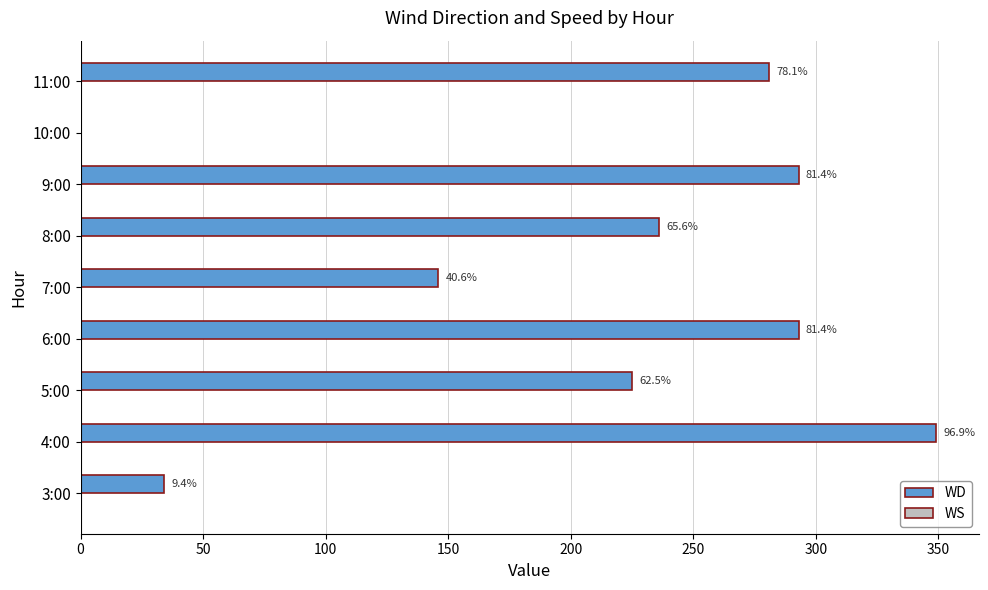

True or false: WD has a value of 236.0 at 8:00.

True